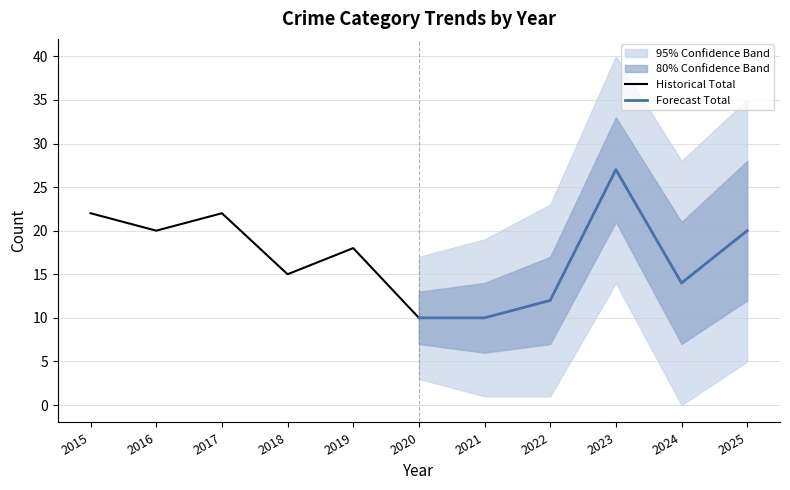

True or false: Historical Total has more than 1 interior local peaks.

True